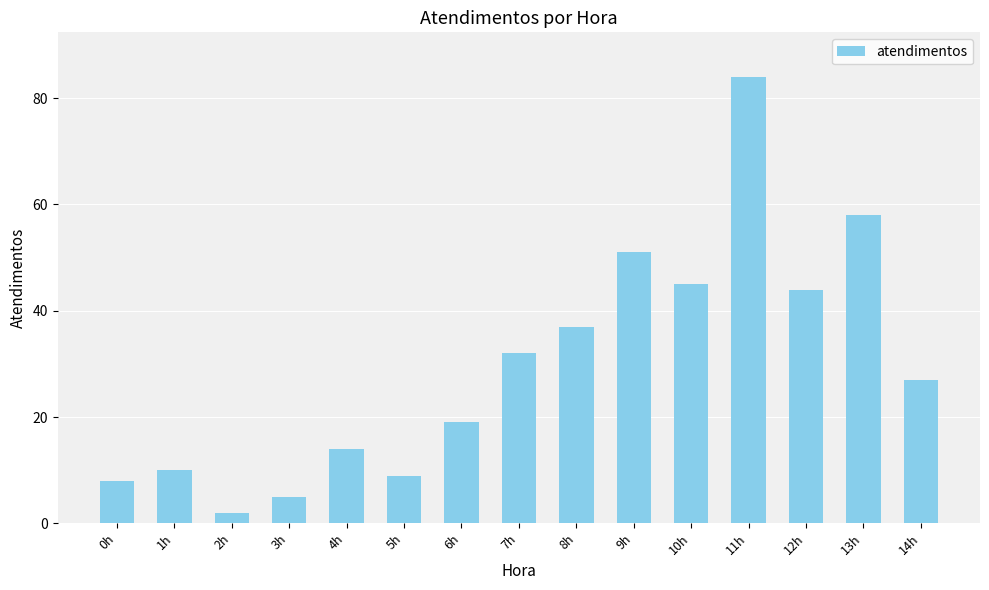

Rank the categories by value from lowest to highest.

2h, 3h, 0h, 5h, 1h, 4h, 6h, 14h, 7h, 8h, 12h, 10h, 9h, 13h, 11h